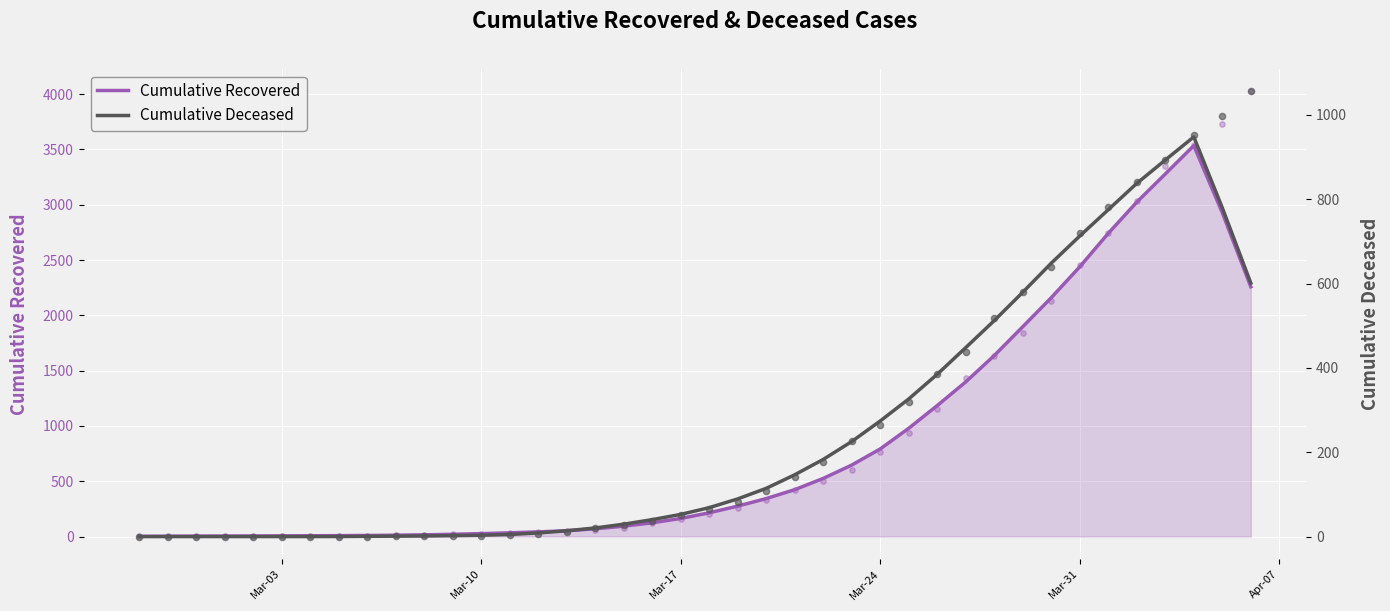

At how many categories does at least one series exceed 1548?

10